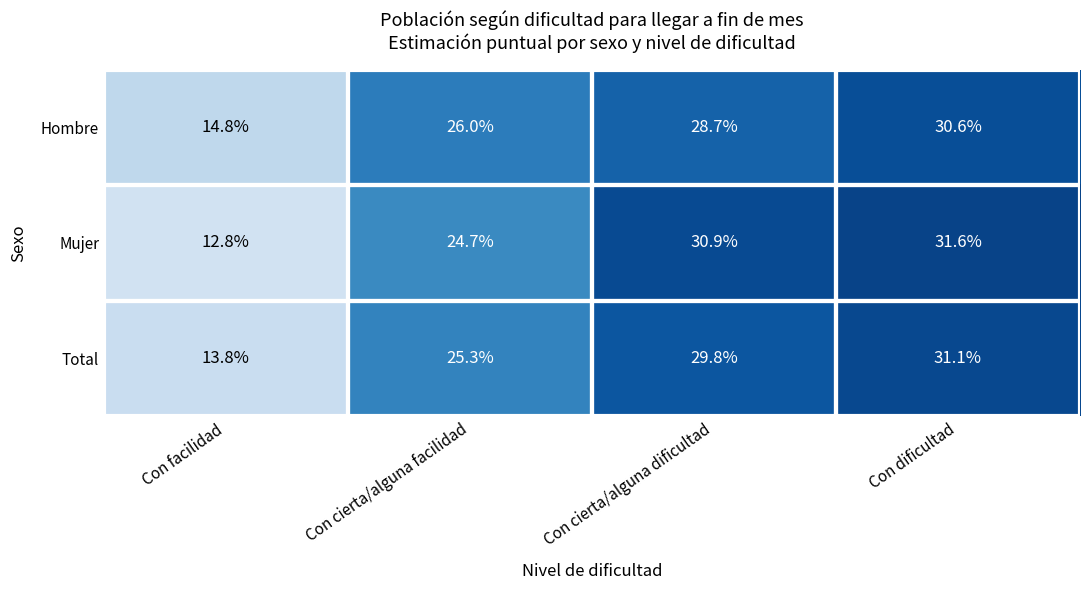

What is the approximate value of Hombre at Con facilidad?

14.8